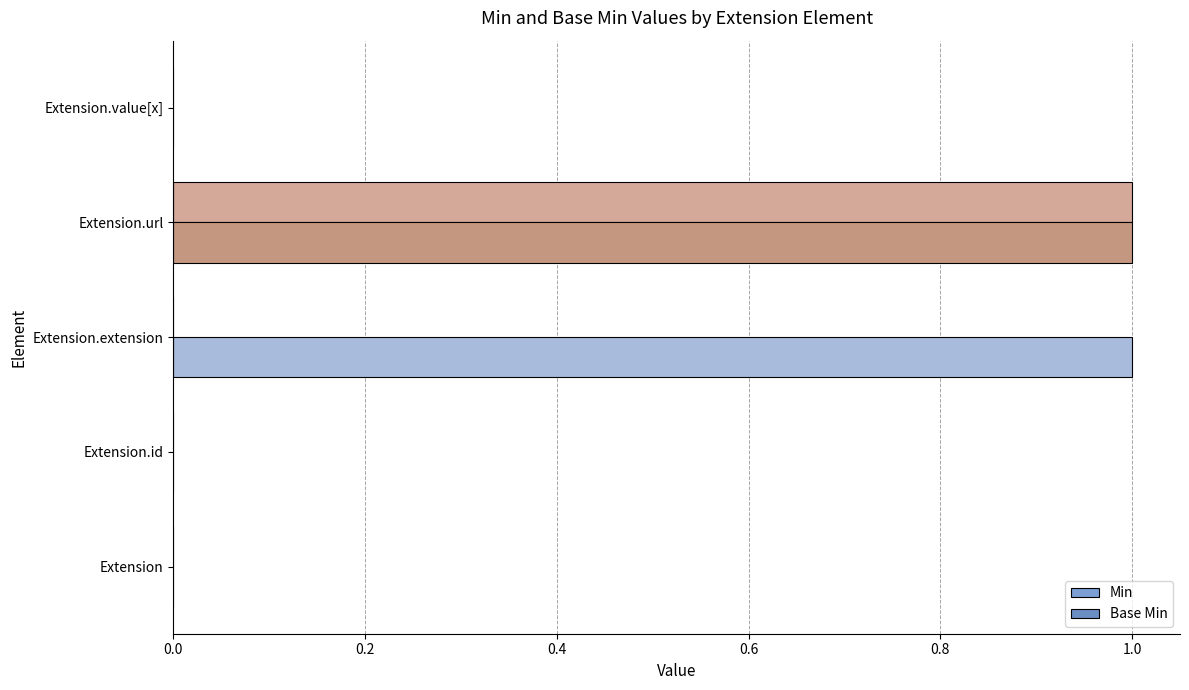

How many series are shown in this chart?

2